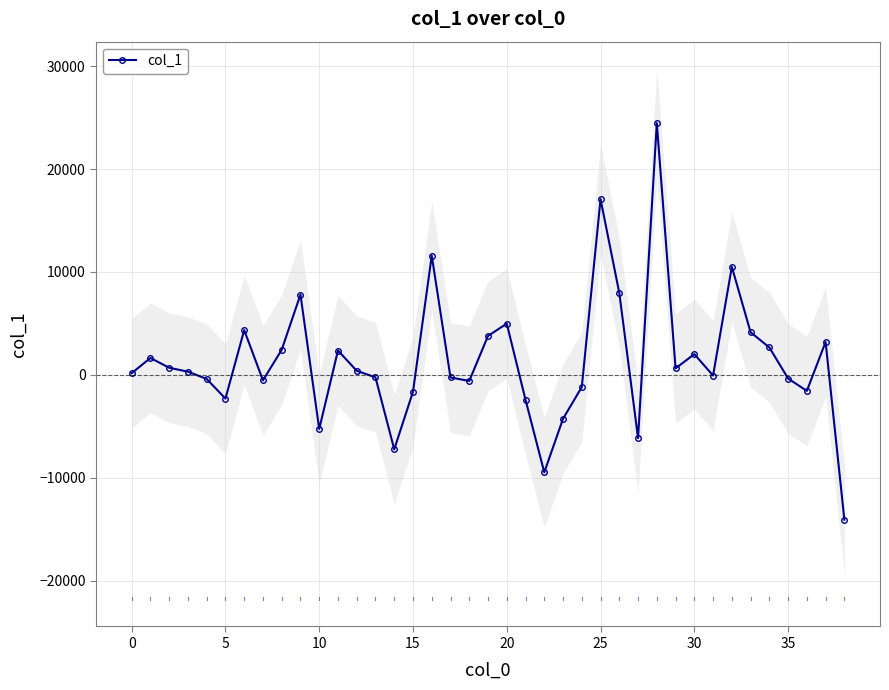

Reading left to right, what are all the values shown in this chart?

169.1	1647.6	697.3	317.1	-389.1	-2297.2	4354.3	-527.4	2442.5	7804.6	-5250.3	2372.7	402.4	-234.4	-7226.0	-1628.8	11579.0	-248.2	-583.0	3789.2	4983.4	-2415.7	-9458.4	-4253.9	-1177.9	17072.1	7960.6	-6136.0	24452.8	636.4	2021.0	-58.3	10503.1	4144.5	2671.6	-348.0	-1549.9	3203.5	-14056.1